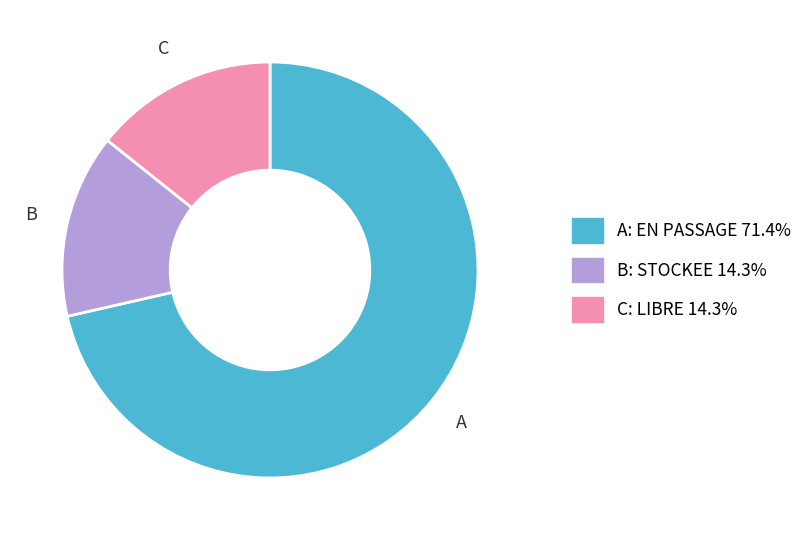

Approximately how many times larger is the value at A: EN PASSAGE 71.4% compared to B: STOCKEE 14.3%?

5.0